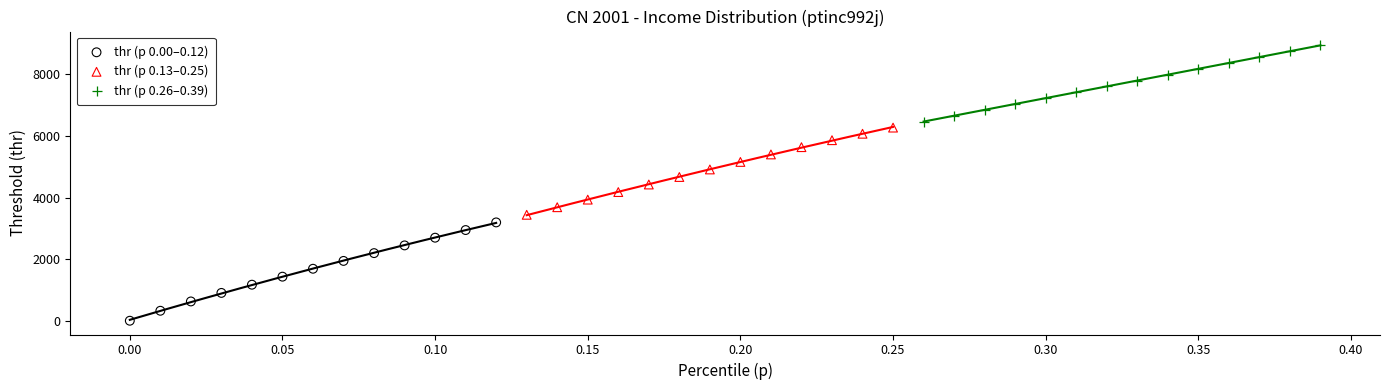

Which series has the widest spread of Y values?

thr (p 0.00–0.12)